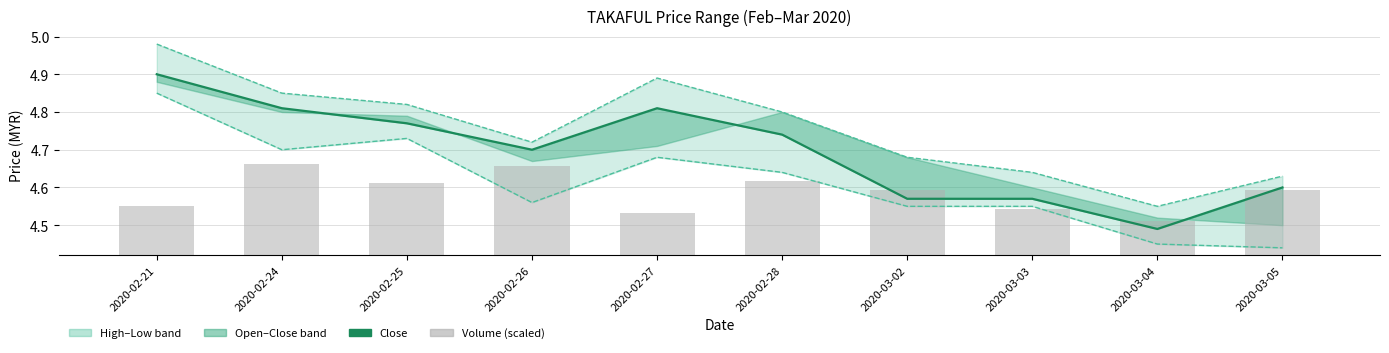

How many distinct data groups are displayed?

4